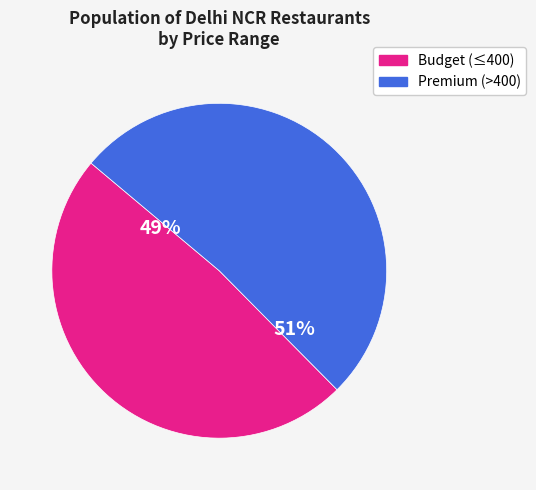

How many slices are in this pie chart?

2